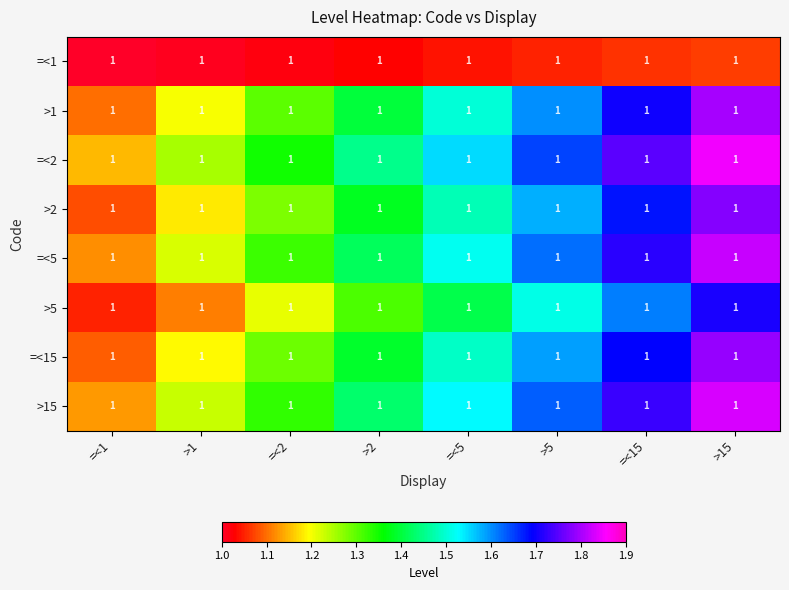

Is the value of =<5 at >1 greater than the value of >15 at =<5?

No